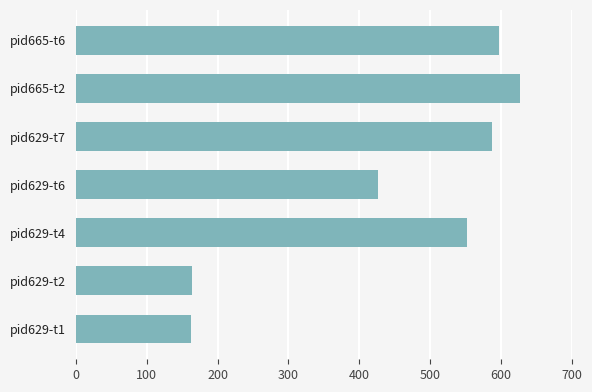

Between pid629-t2 and pid629-t4, which is larger?

pid629-t4